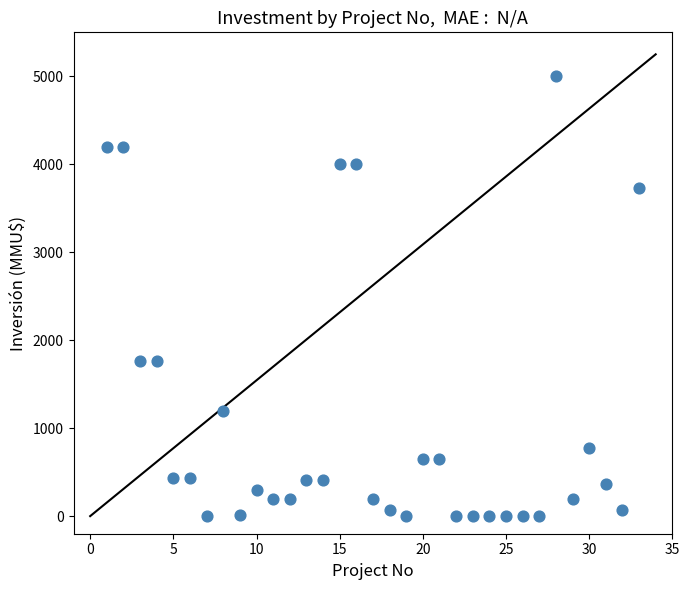

What is the range of Y values (max minus min)?

5000.0